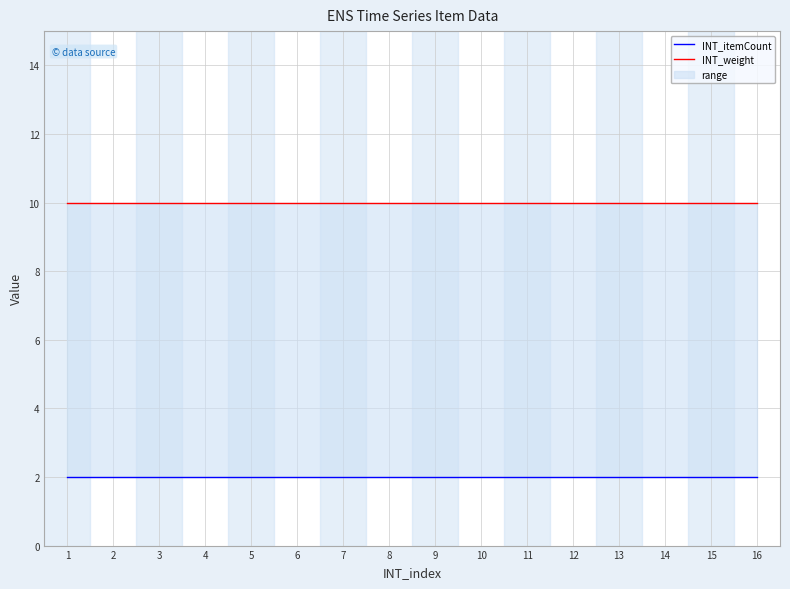

Reading left to right, extract all data points from this chart.

INT_itemCount: 2	2	2	2	2	2	2	2	2	2	2	2	2	2	2	2
INT_weight: 10	10	10	10	10	10	10	10	10	10	10	10	10	10	10	10